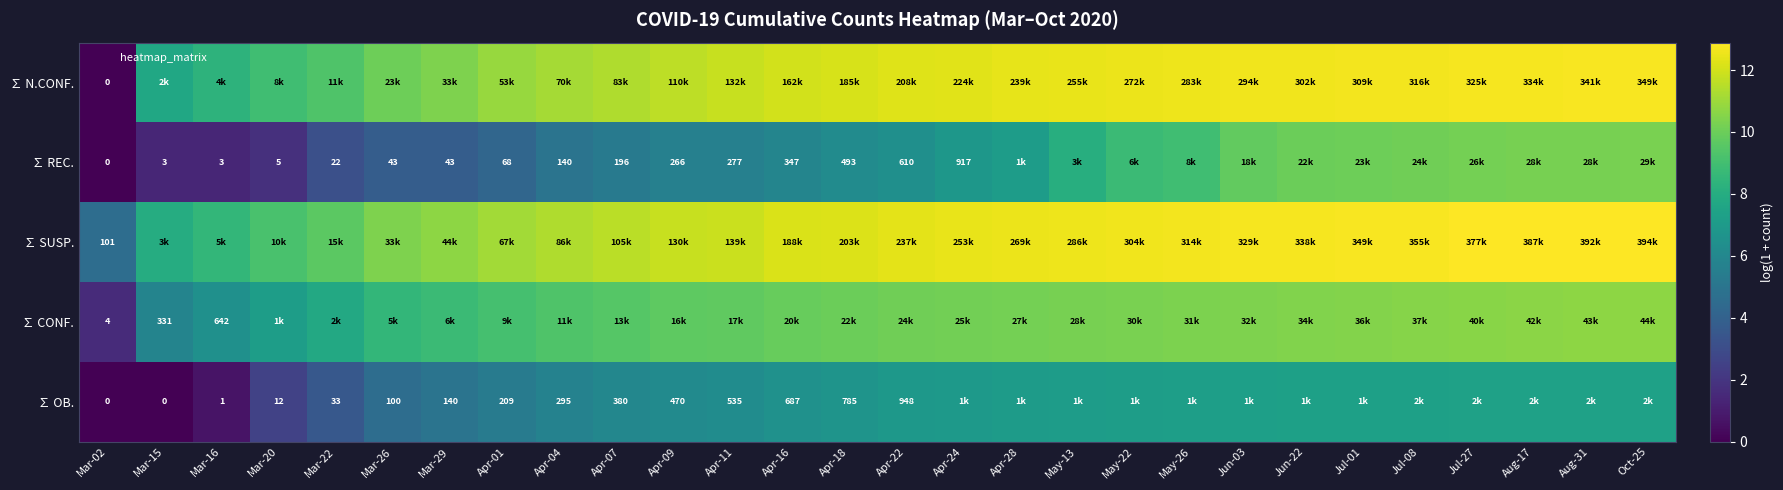

The ∑ SUSP. series shows 10.7 at Mar-29. True or false?

True